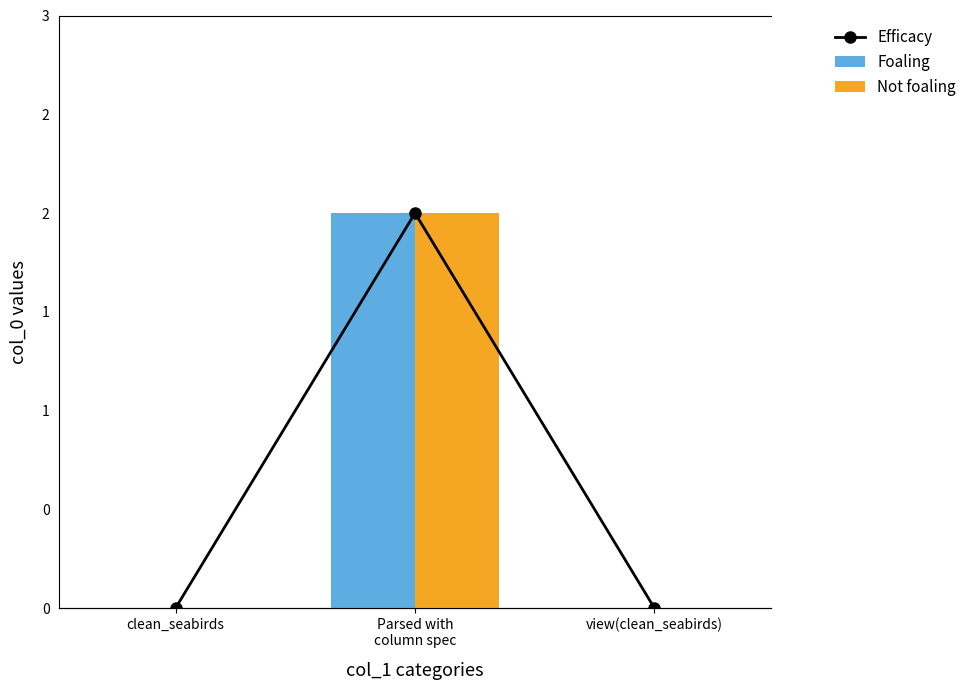

List the series in order of their peak value, lowest first.

Foaling, Not foaling, Efficacy